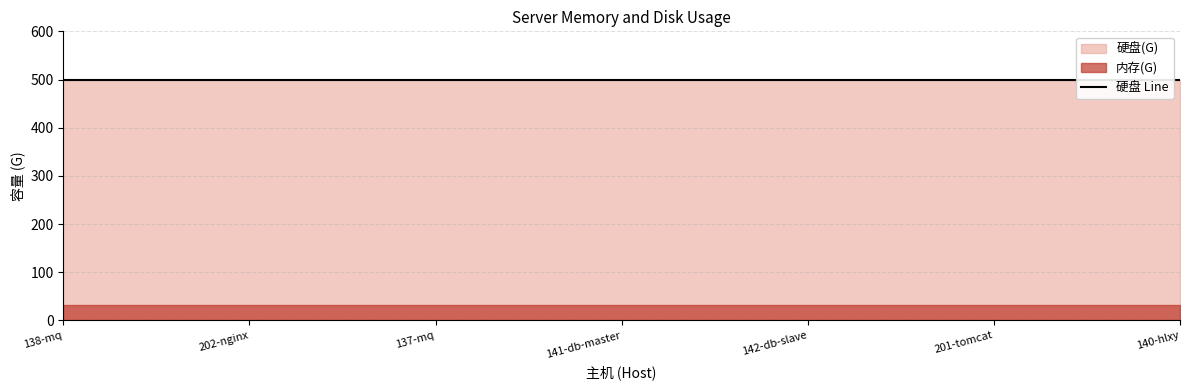

What is the maximum value shown in the chart?

500